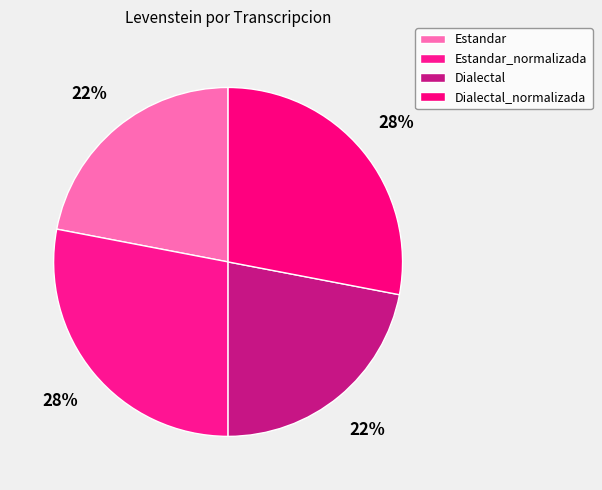

How many segments does this pie chart have?

4